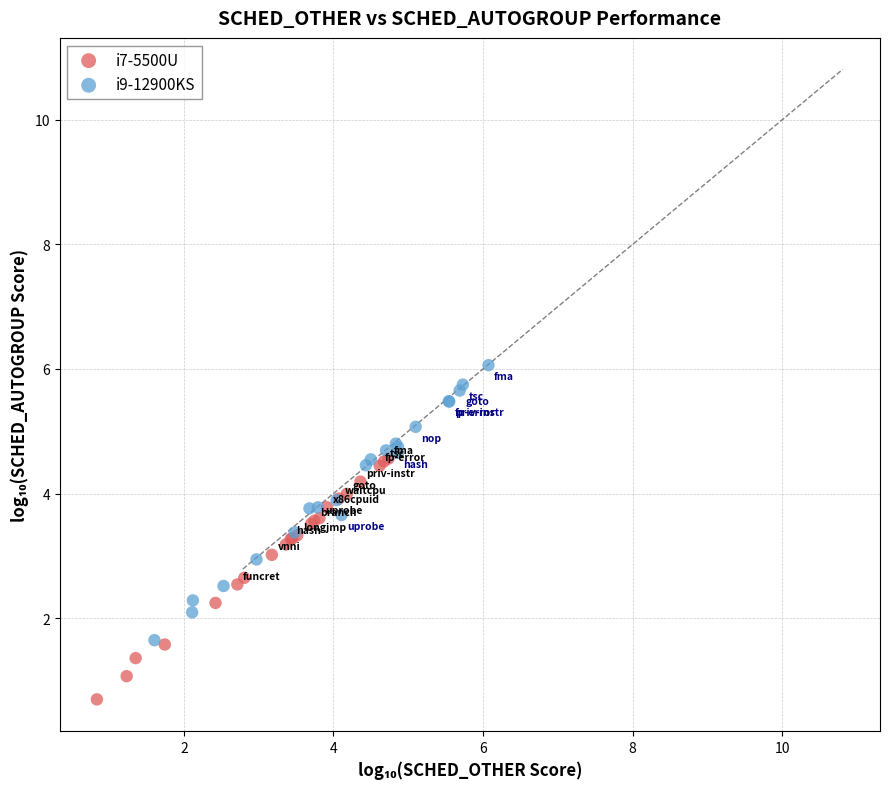

Which series reaches the minimum Y coordinate?

i7-5500U